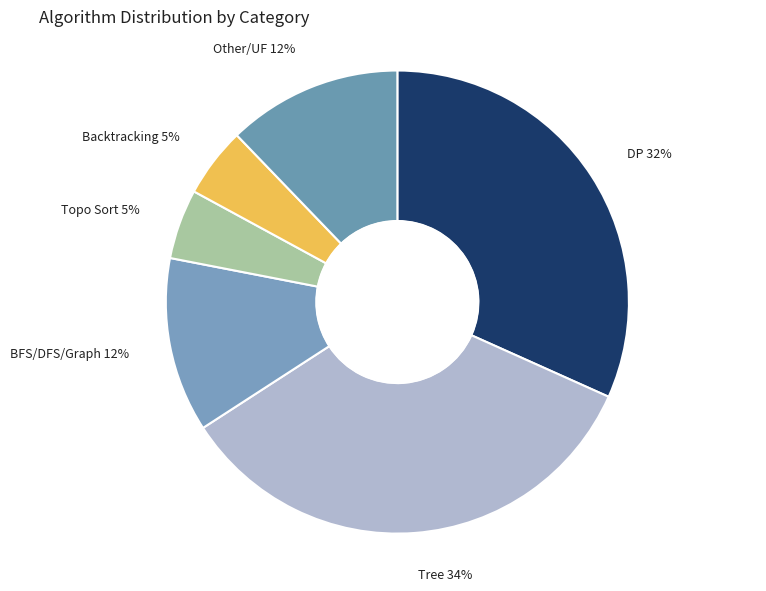

What is the largest slice in the pie chart?

Tree